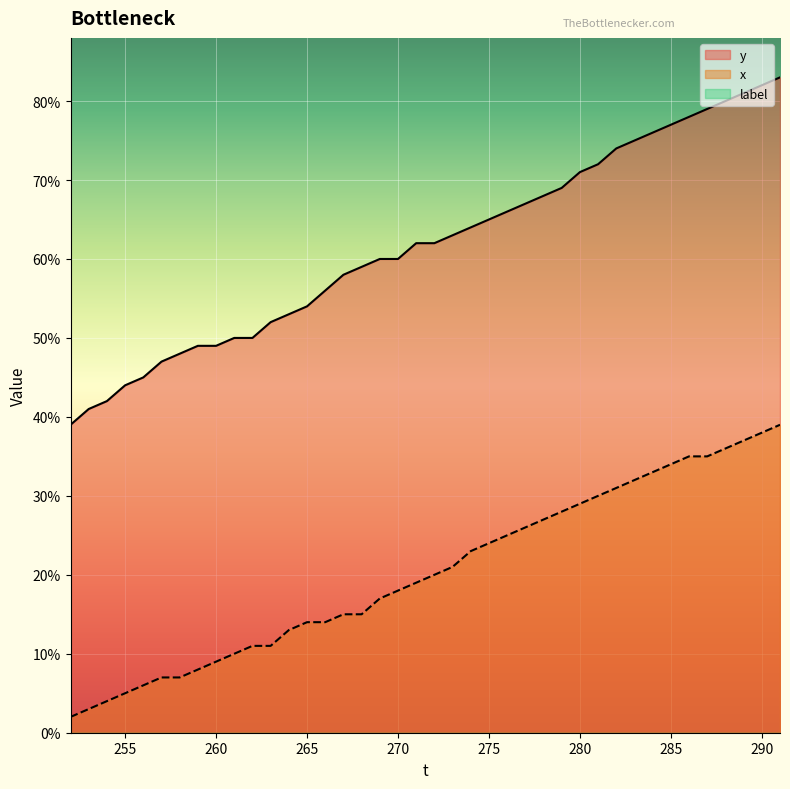

What is the difference between the maximum and minimum values in the x series?

37